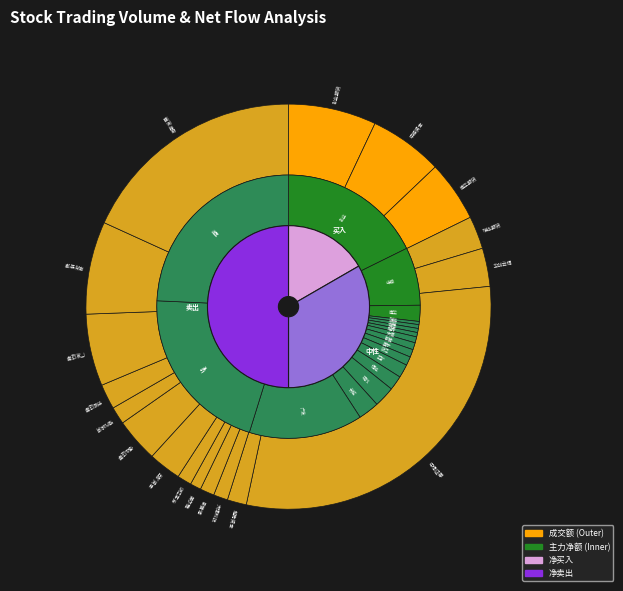

The 越秀资本 slice represents 1% of the pie. True or false?

False